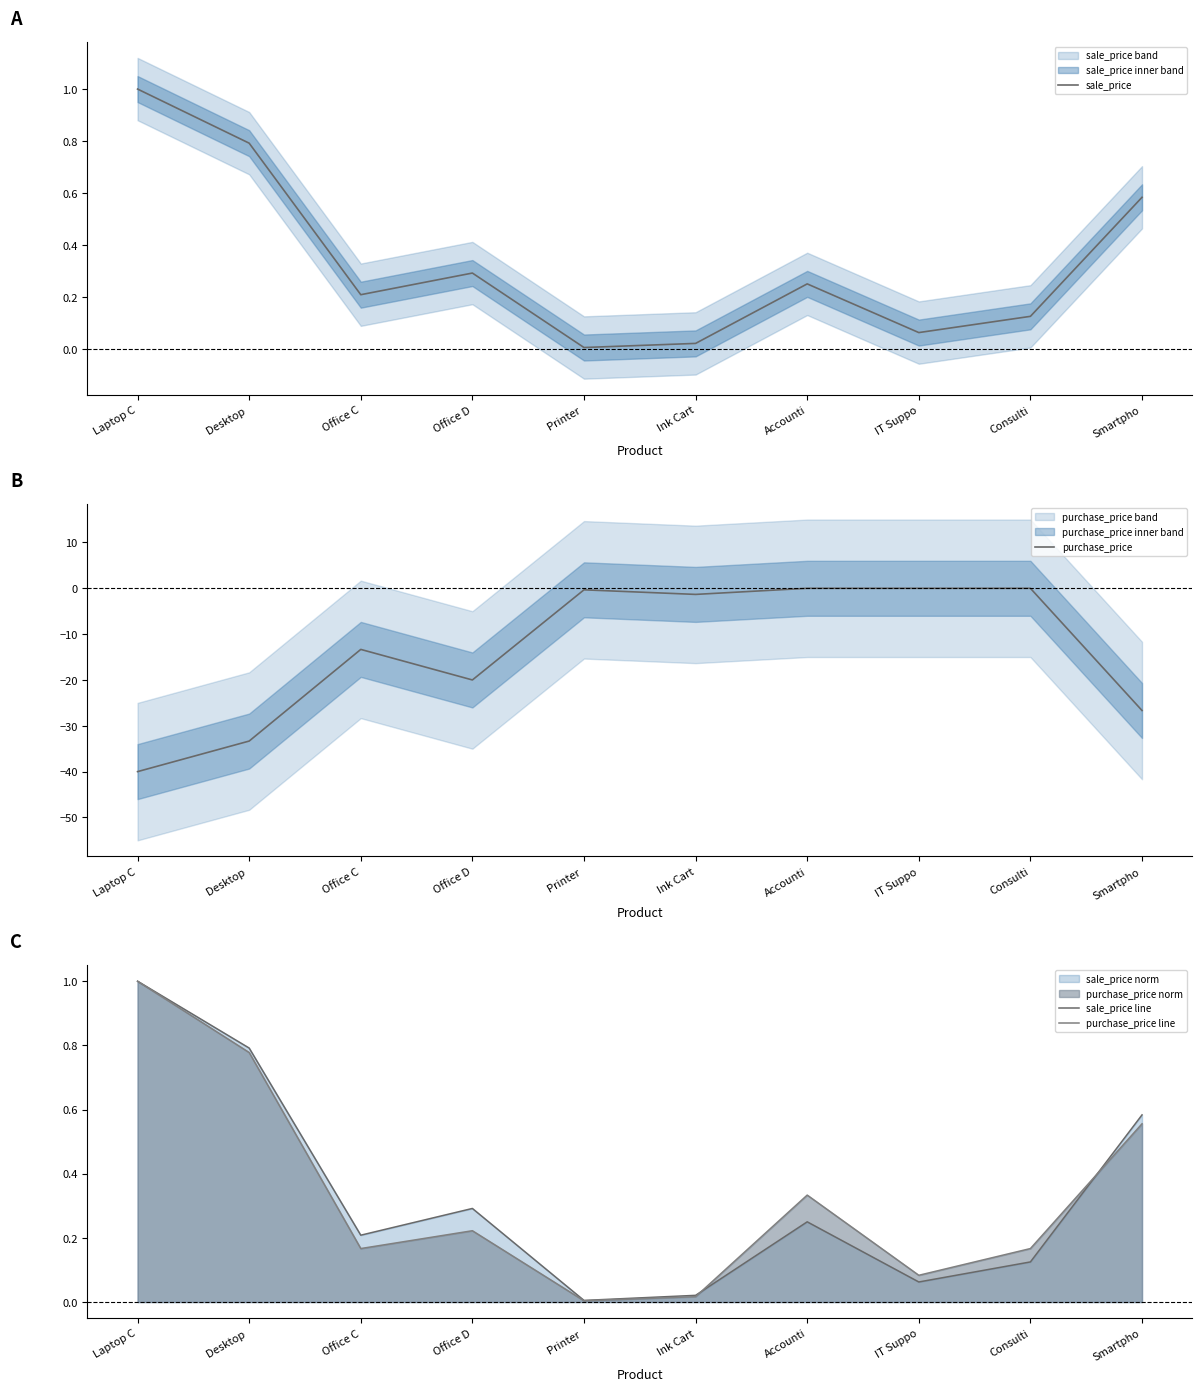

What is the label of the 10th point from the right?

Laptop C